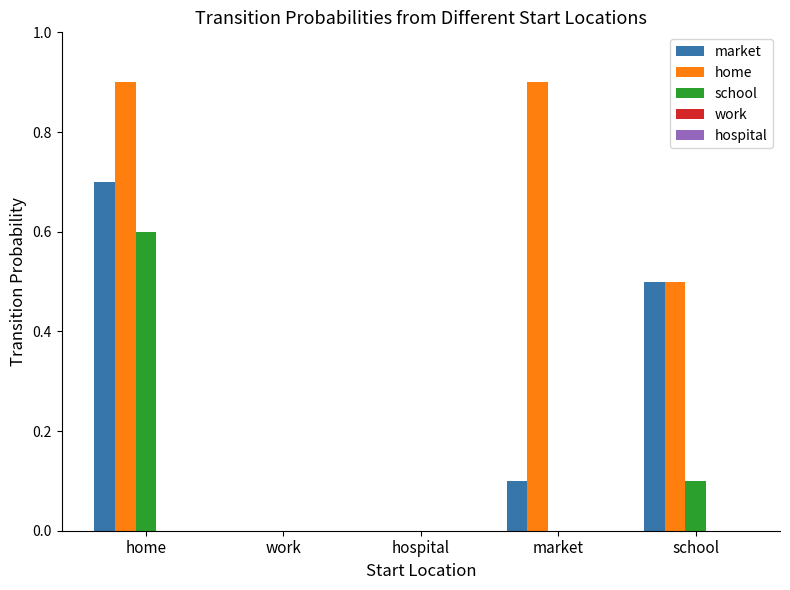

Which category has the highest value in the school series?

home